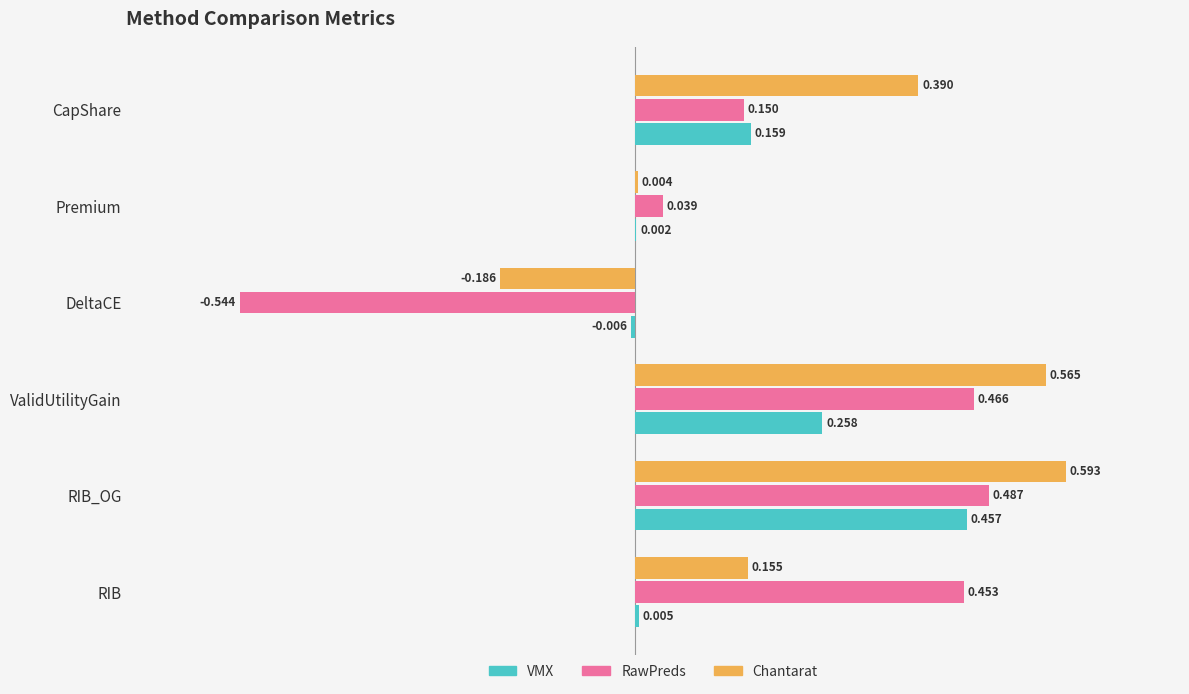

At which category does the chart reach its peak across all series?

RIB_OG